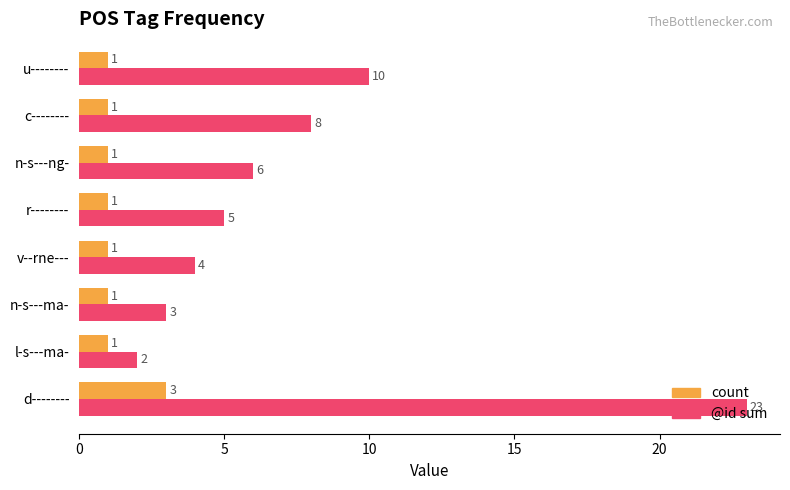

What is the sum of all @id sum values?

61